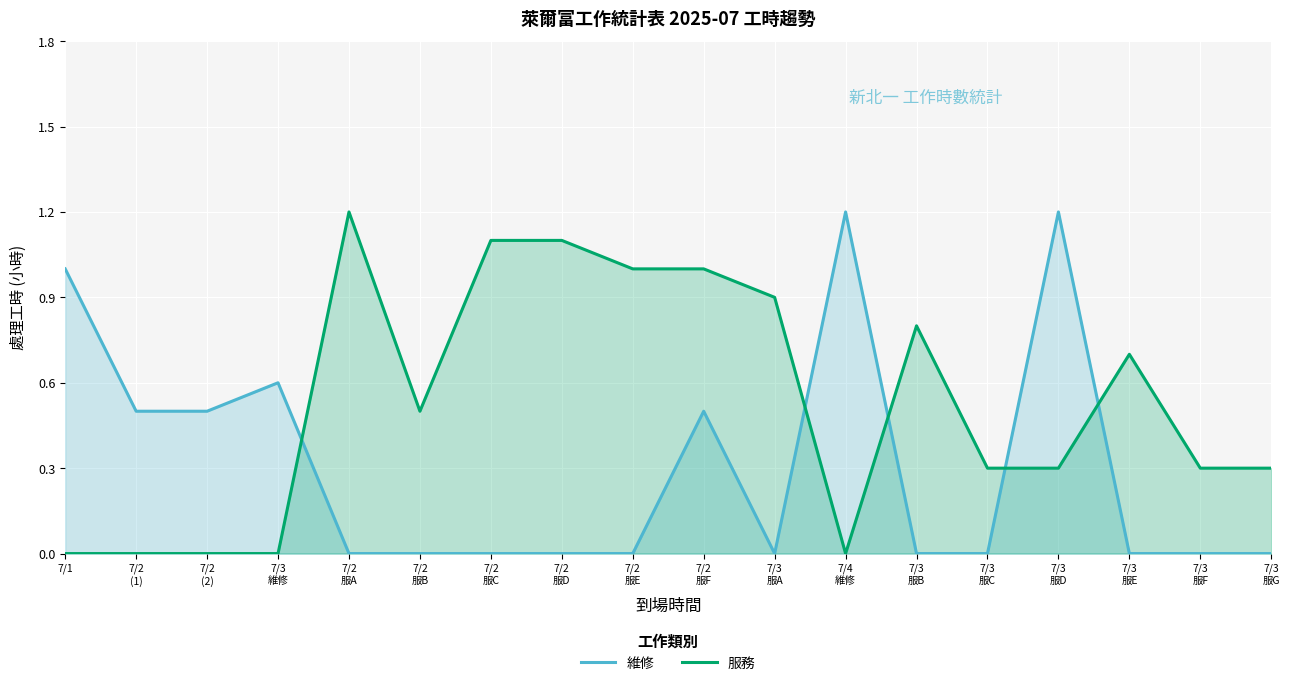

How many values in 維修 are above zero?

7